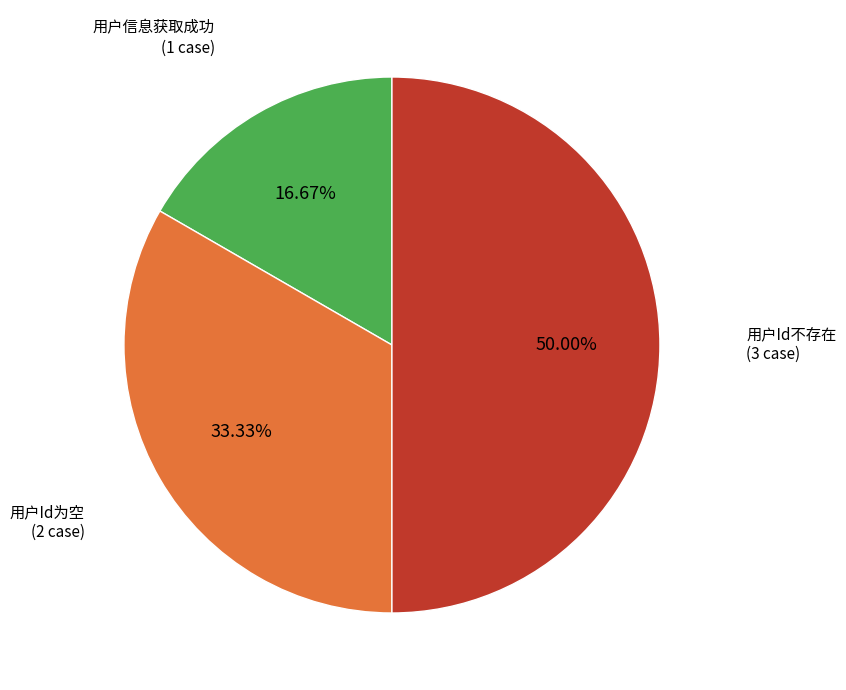

How many slices are in this pie chart?

3